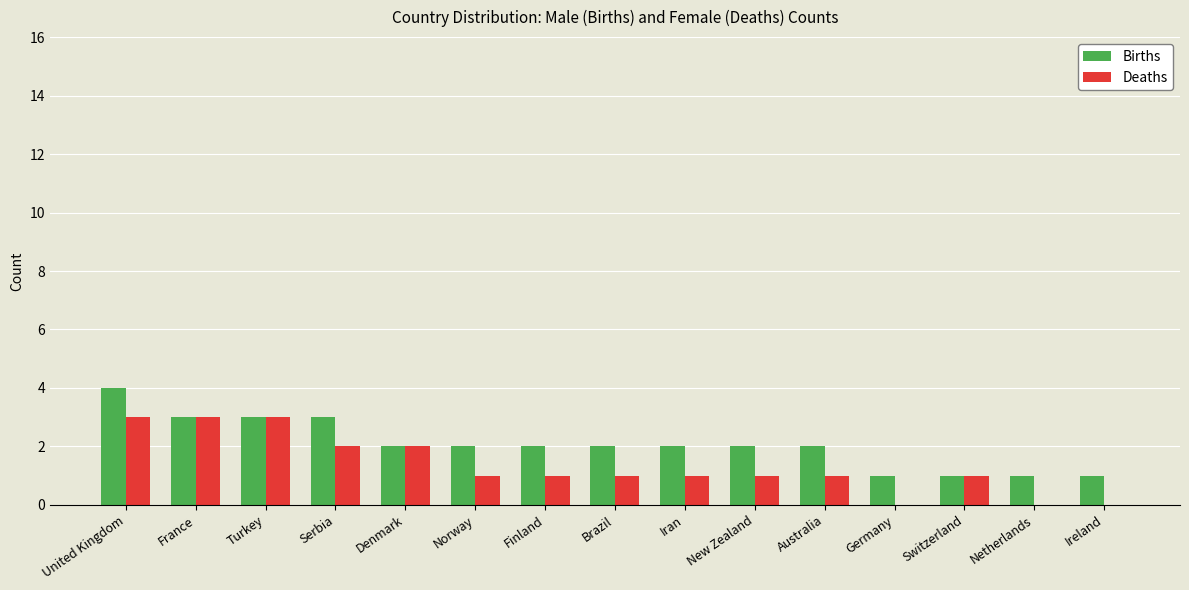

What is the approximate value of Deaths at United Kingdom?

3